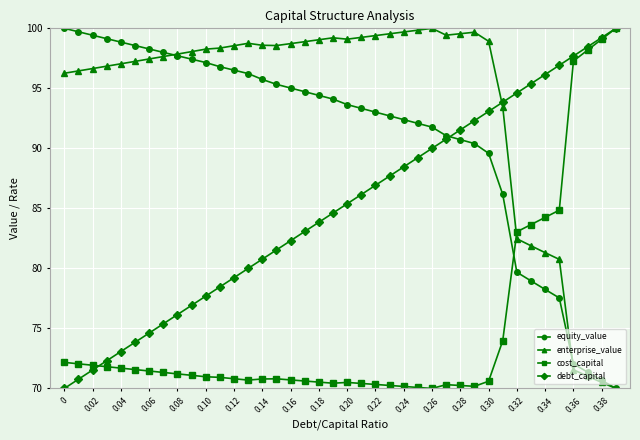

List the series in order of their overall mean, highest first.

enterprise_value, equity_value, debt_capital, cost_capital